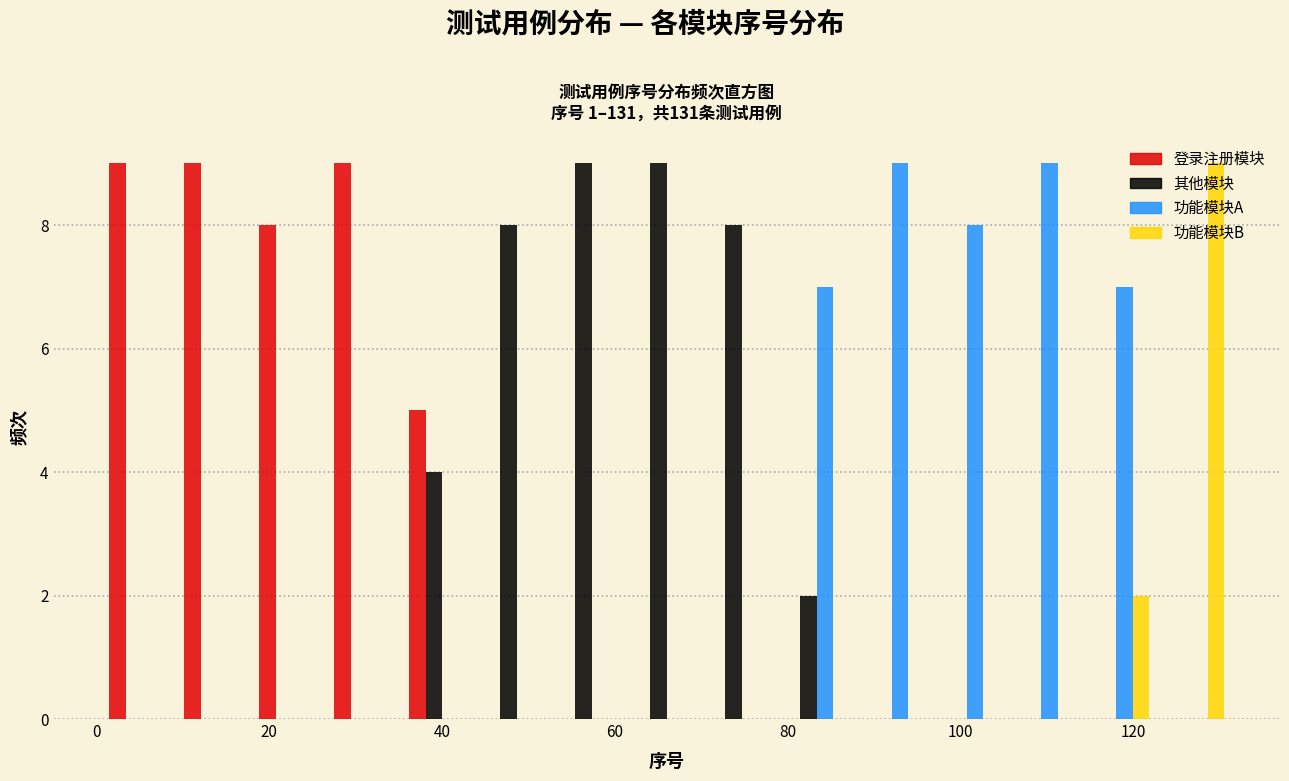

Reading left to right, transcribe this chart: for each range on the x-axis, give the height of each series' bar. Neither the bar edges nor the heights are printed on the chart, so give them approximately, as read against the axes.

2 to 10: 登录注册模块=9	其他模块=0	功能模块A=0	功能模块B=0
10 to 18: 登录注册模块=9	其他模块=0	功能模块A=0	功能模块B=0
18 to 28: 登录注册模块=8	其他模块=0	功能模块A=0	功能模块B=0
28 to 36: 登录注册模块=9	其他模块=0	功能模块A=0	功能模块B=0
36 to 44: 登录注册模块=5	其他模块=4	功能模块A=0	功能模块B=0
44 to 54: 登录注册模块=0	其他模块=8	功能模块A=0	功能模块B=0
54 to 62: 登录注册模块=0	其他模块=9	功能模块A=0	功能模块B=0
62 to 70: 登录注册模块=0	其他模块=9	功能模块A=0	功能模块B=0
70 to 80: 登录注册模块=0	其他模块=8	功能模块A=0	功能模块B=0
80 to 88: 登录注册模块=0	其他模块=2	功能模块A=7	功能模块B=0
88 to 96: 登录注册模块=0	其他模块=0	功能模块A=9	功能模块B=0
96 to 106: 登录注册模块=0	其他模块=0	功能模块A=8	功能模块B=0
106 to 114: 登录注册模块=0	其他模块=0	功能模块A=9	功能模块B=0
114 to 122: 登录注册模块=0	其他模块=0	功能模块A=7	功能模块B=2
122 to 132: 登录注册模块=0	其他模块=0	功能模块A=0	功能模块B=9